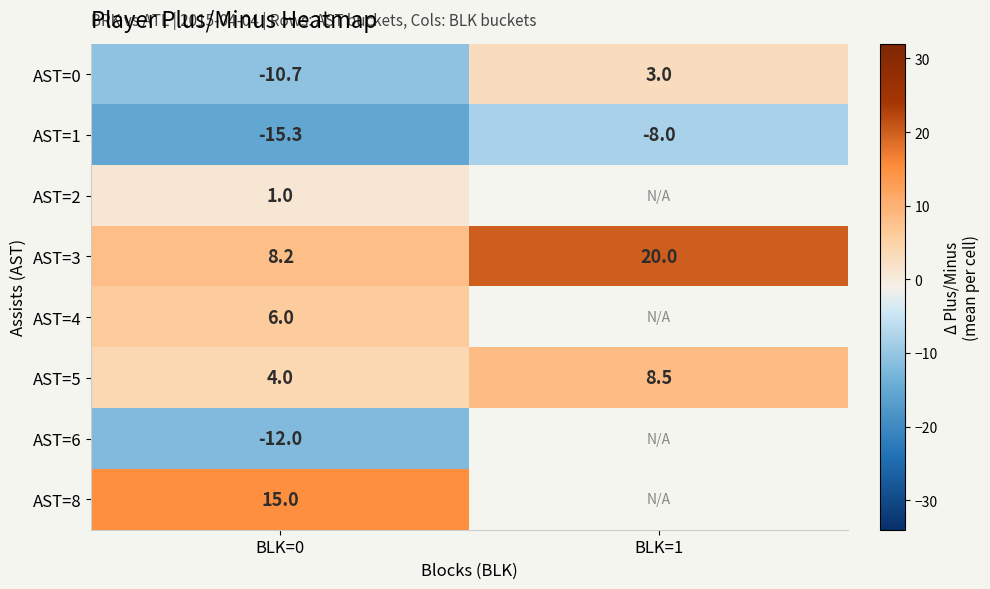

What is the spread (max minus min) of values at BLK=1?

28.0